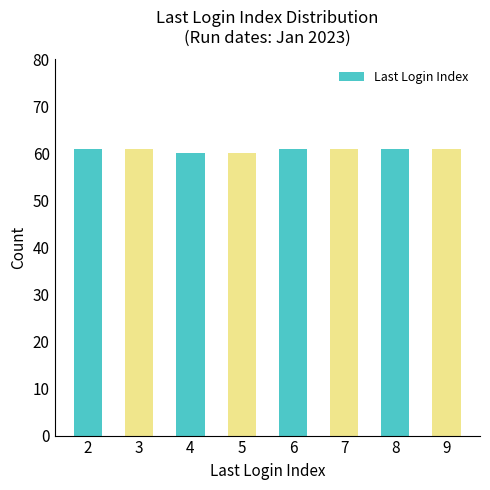

The value at 2 is 61. True or false?

True